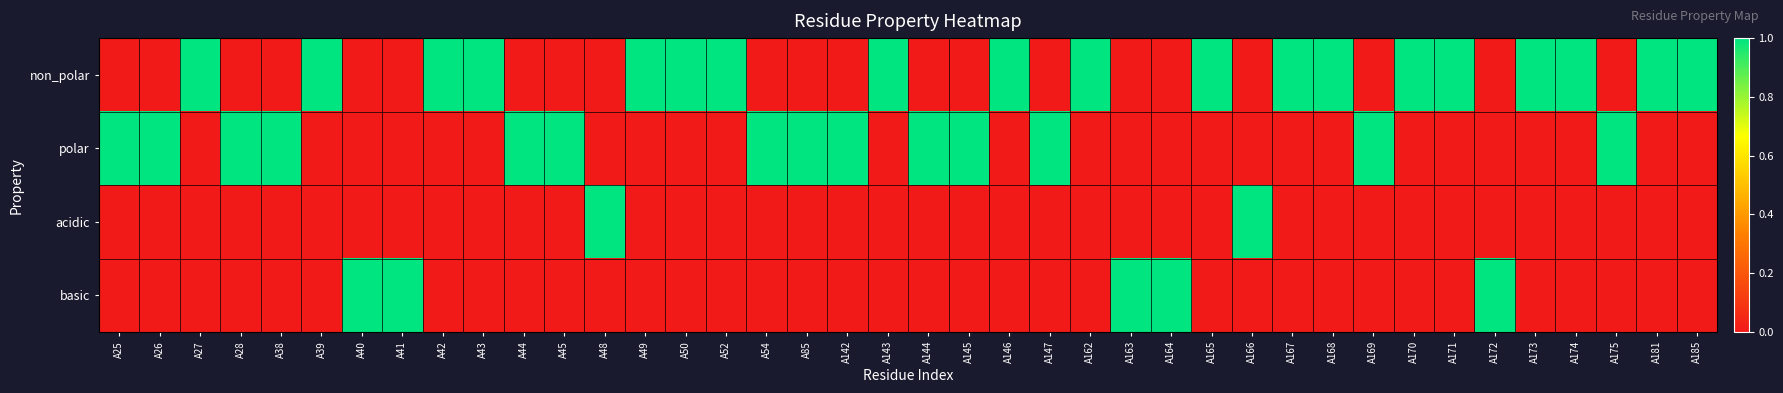

Which series has the largest range (max minus min)?

non_polar